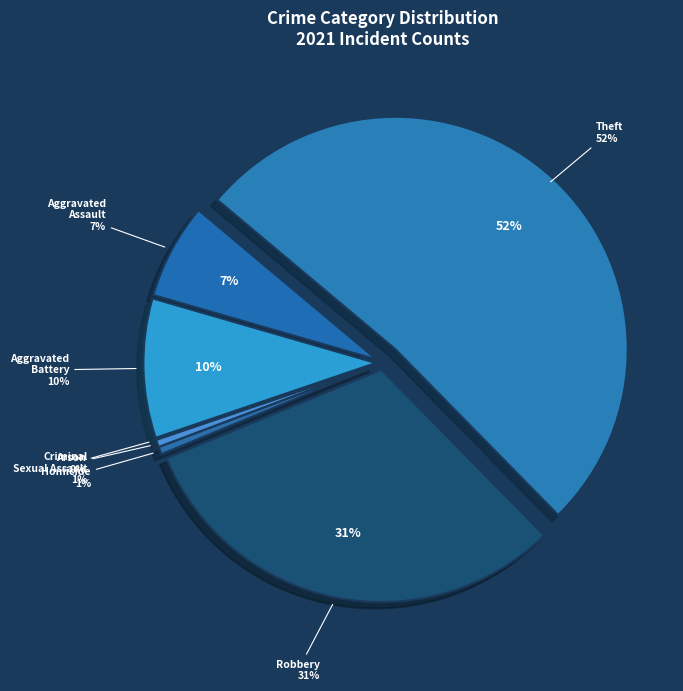

Count the number of slices in the pie.

7